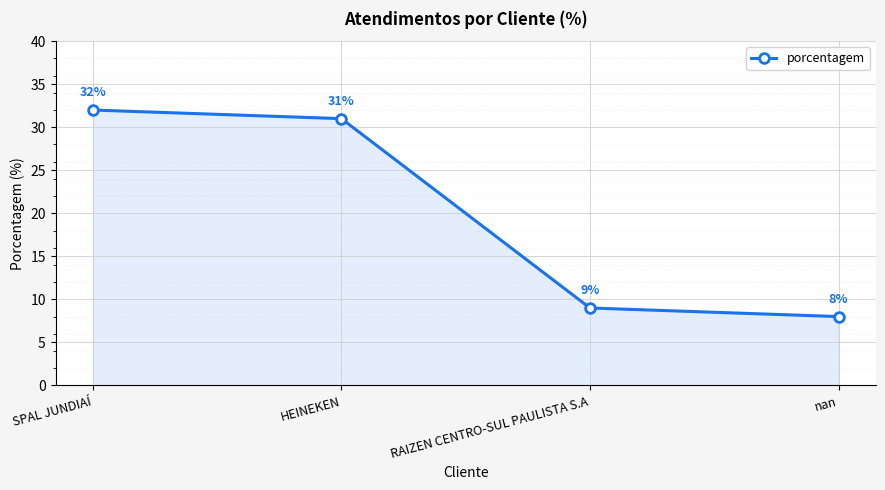

Which label corresponds to the largest value in the chart?

SPAL JUNDIAÍ